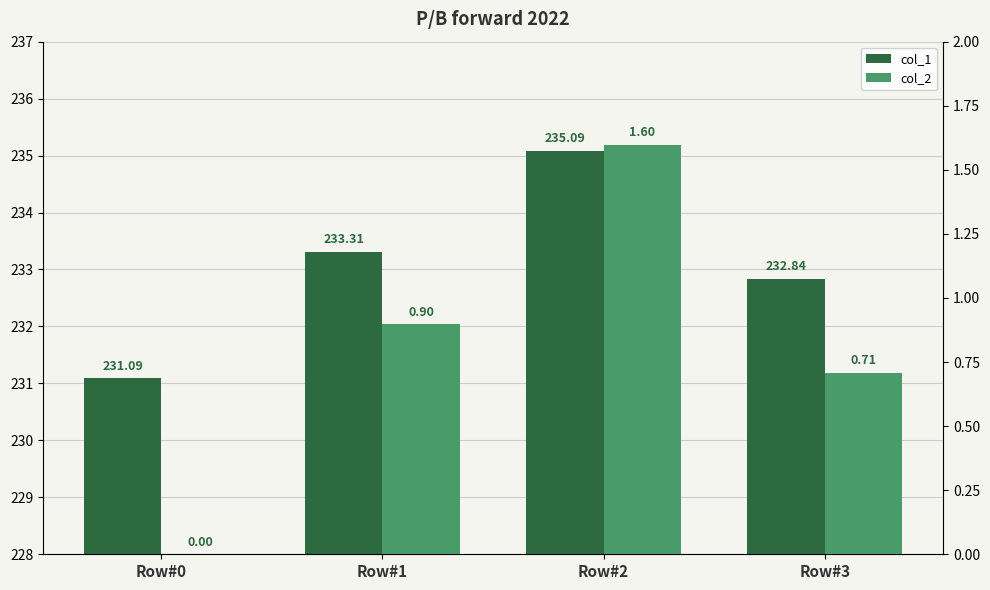

Which series changed the most between Row#0 and Row#1?

col_1